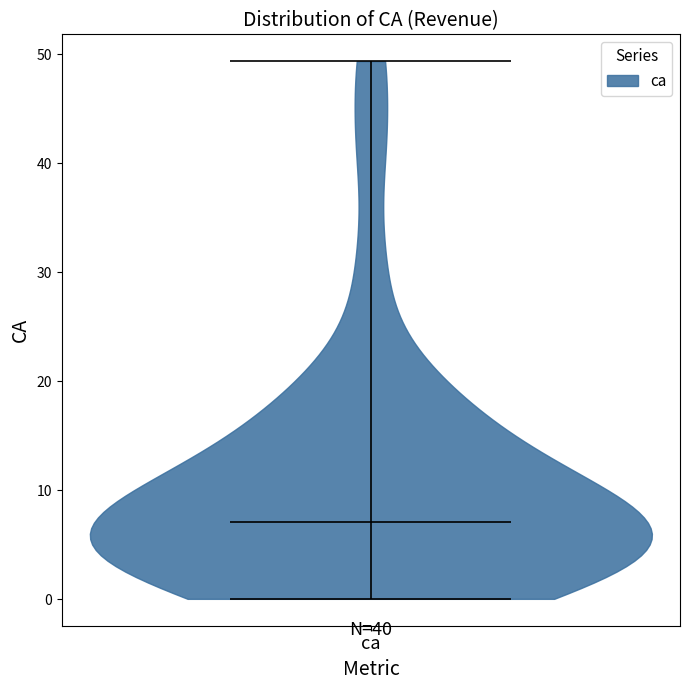

Where does the median line of the violin for ca sit on the y-axis? The values are not printed on the chart, so give them approximately, as read against the axis.

7